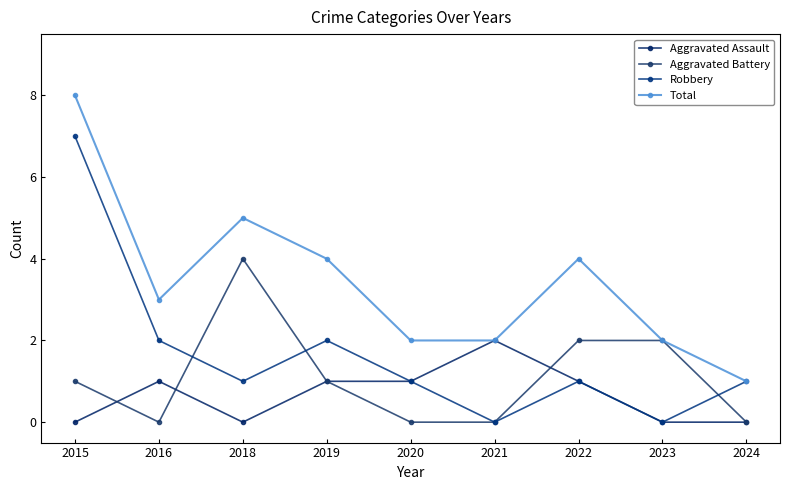

True or false: Total and Aggravated Battery cross at least once.

False